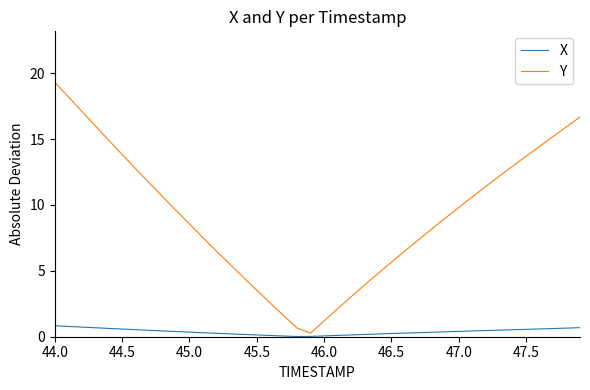

What is the greatest value displayed?

19.3